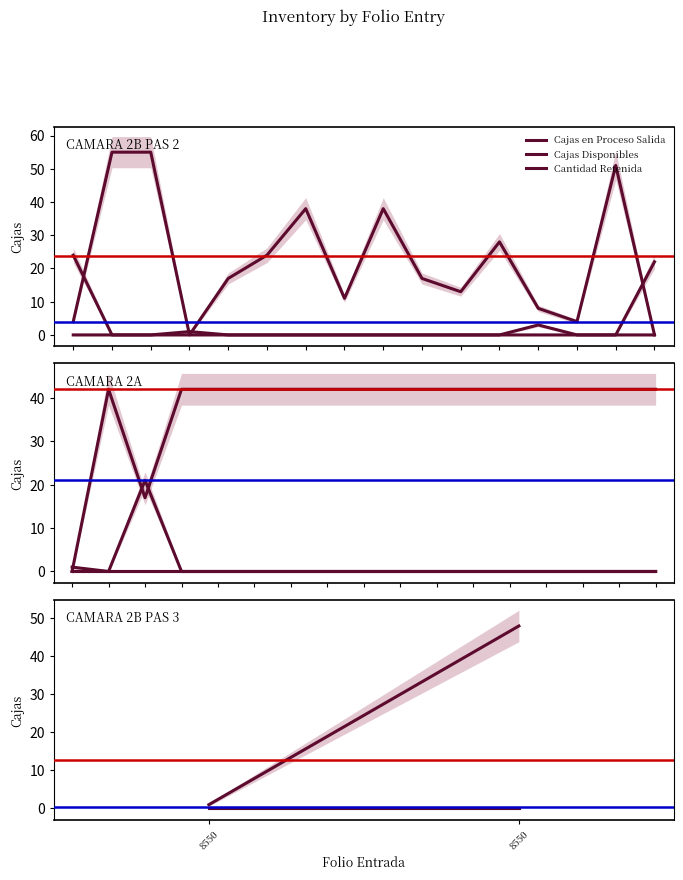

How many series are shown in this chart?

3